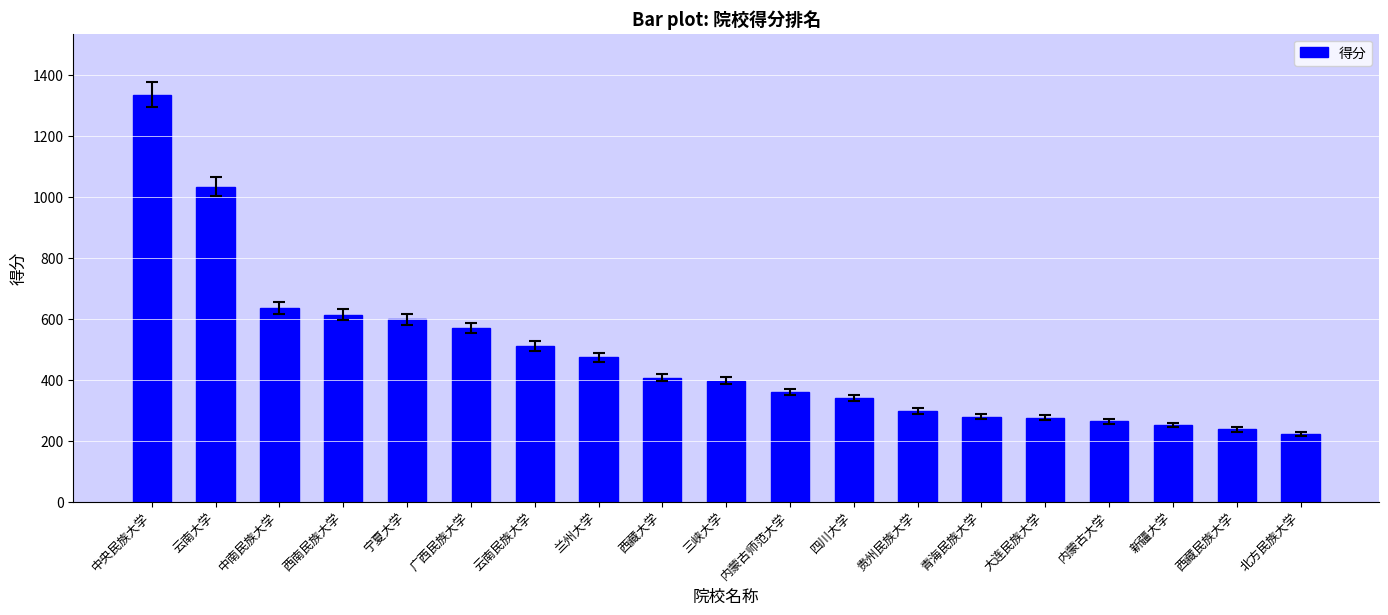

Between 宁夏大学 and 西藏大学, which is larger?

宁夏大学